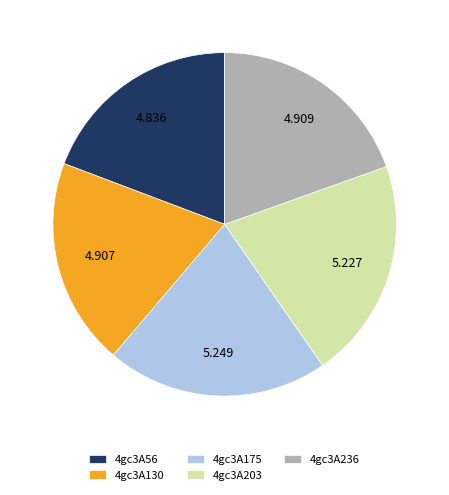

Is the sum of 4gc3A130 and 4gc3A236 greater than half?

No